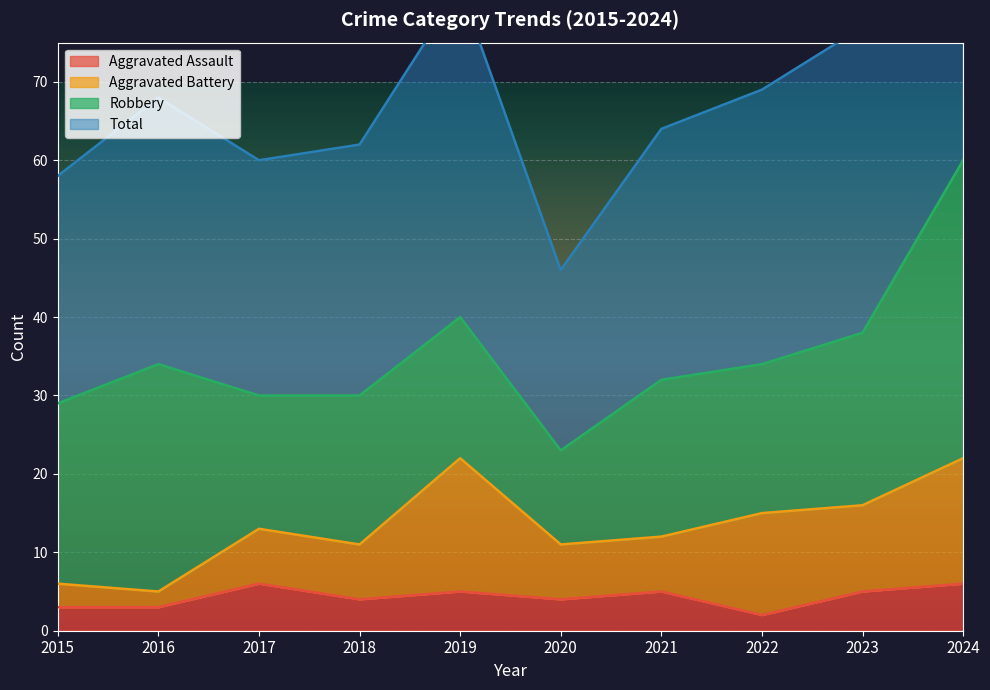

Which has a higher value, 2021 or 2019?

2021